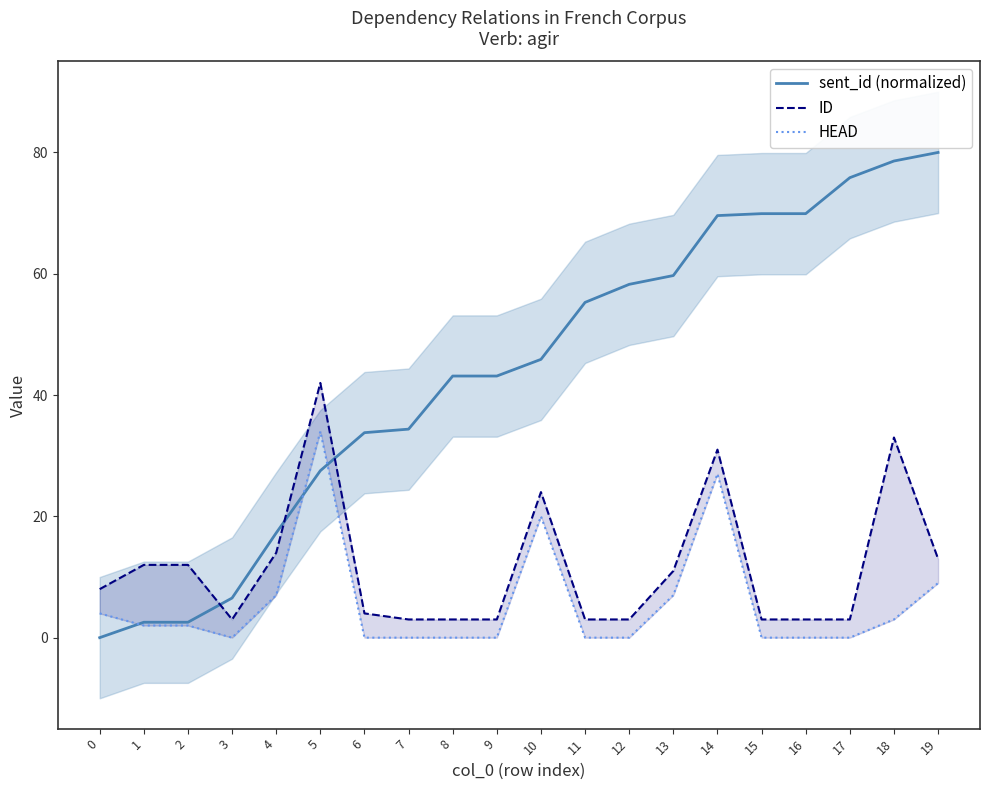

True or false: sent_id (normalized) has more than 2 interior local peaks.

False